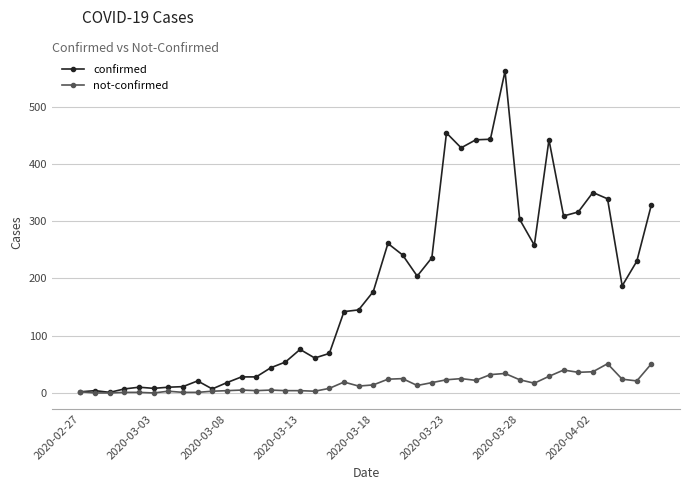

What is the maximum value for not-confirmed?

51